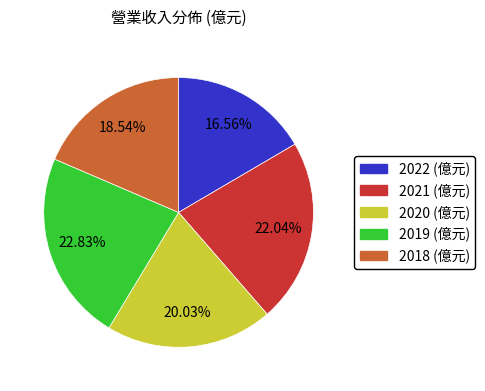

Is there any slice that represents more than half of the pie?

No